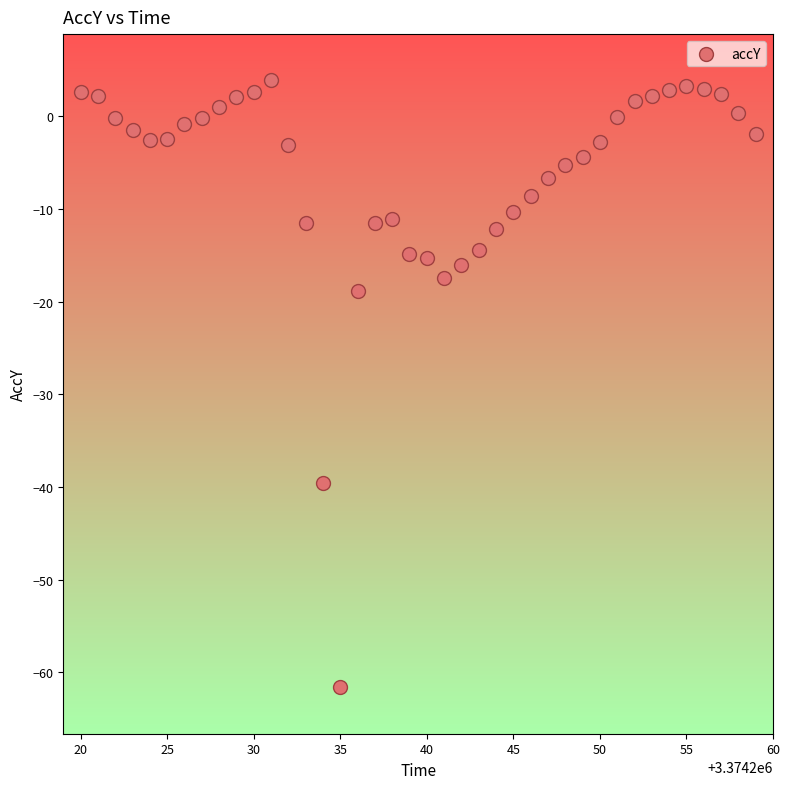

What is the range of X values (max minus min)?

39.0